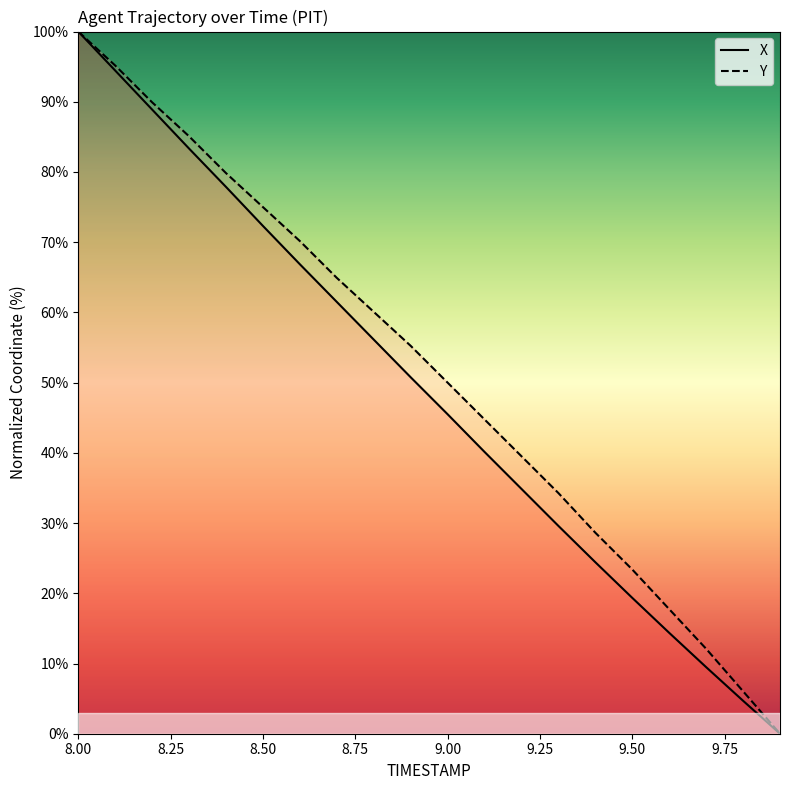

How many lines are shown in the chart?

2